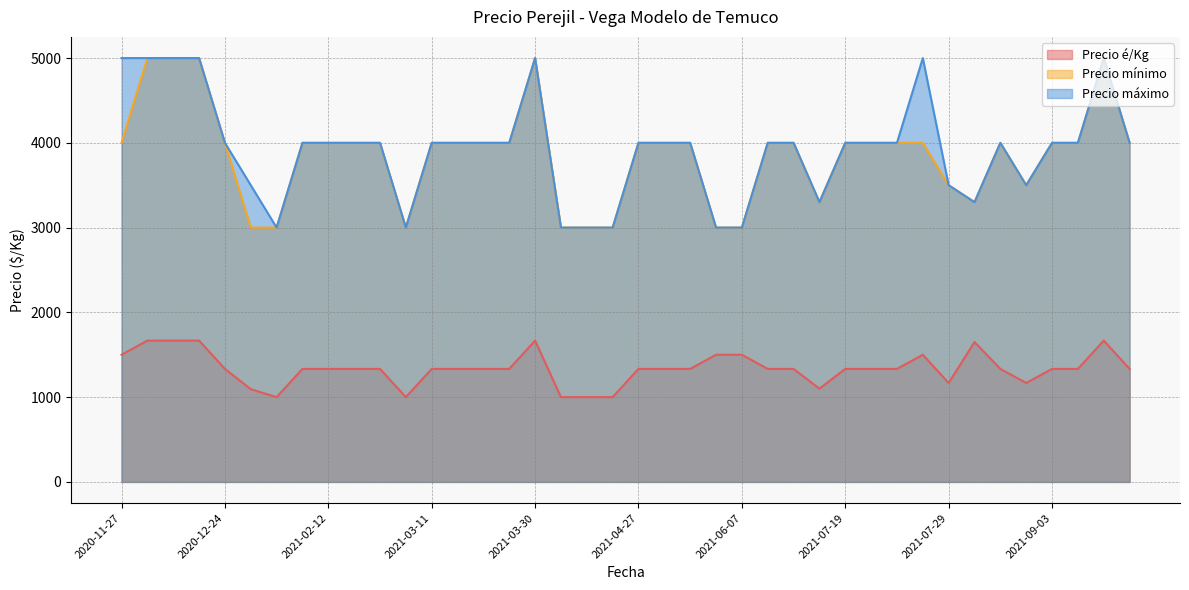

Rank the series at 2021-05-13 from lowest to highest value.

Precio é/Kg, Precio mínimo, Precio máximo